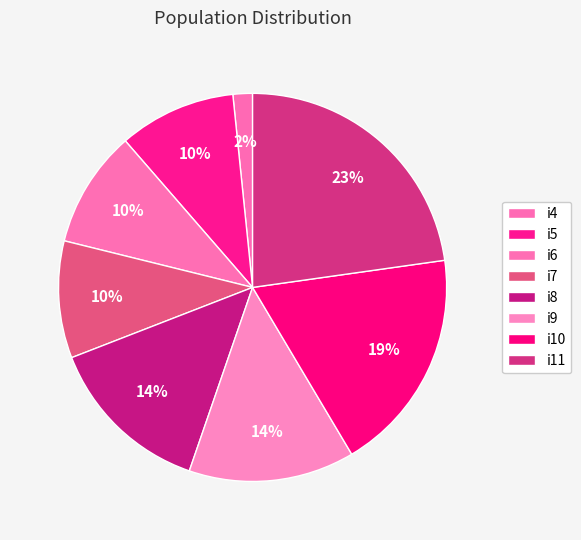

What is the largest slice in the pie chart?

i11